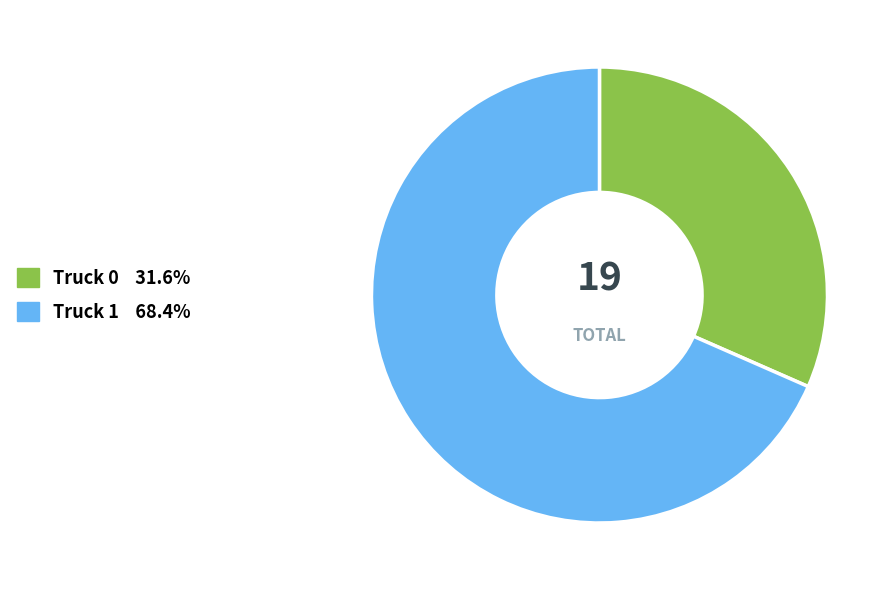

Which has a higher value, Truck 1 or Truck 0?

Truck 1